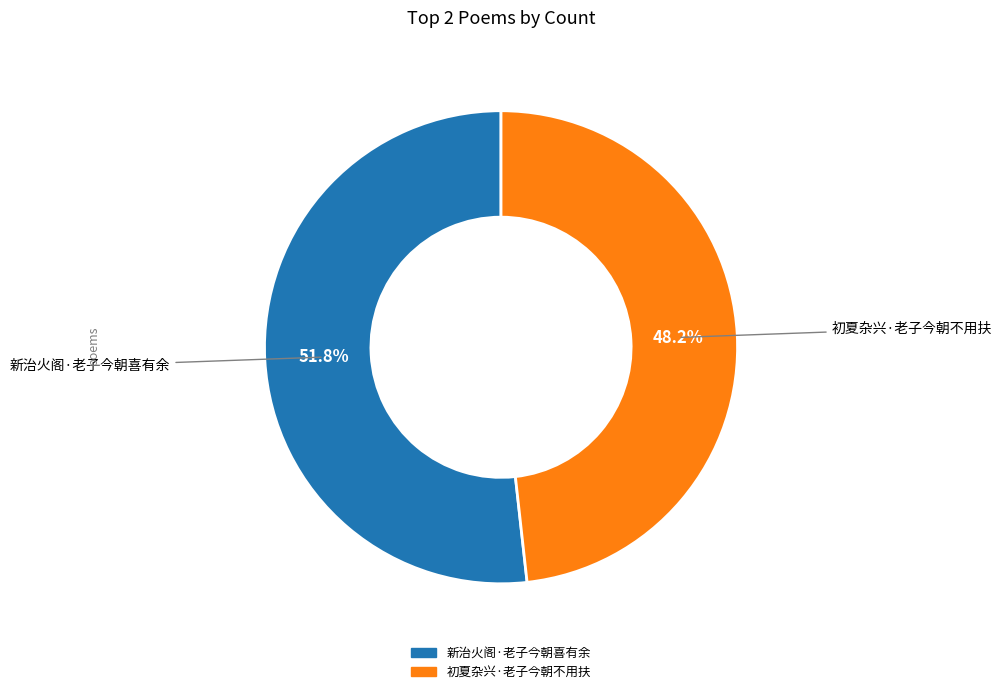

To the nearest percent, what is the average slice percentage?

50%